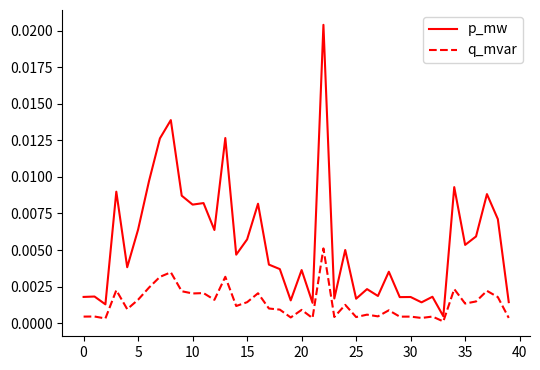

List the series in order of their peak value, highest first.

p_mw, q_mvar